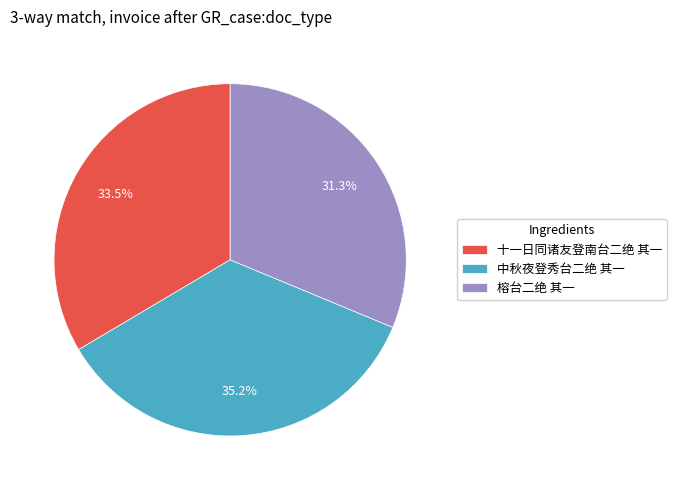

Is it true that 中秋夜登秀台二绝 其一 is 35% of the pie?

True